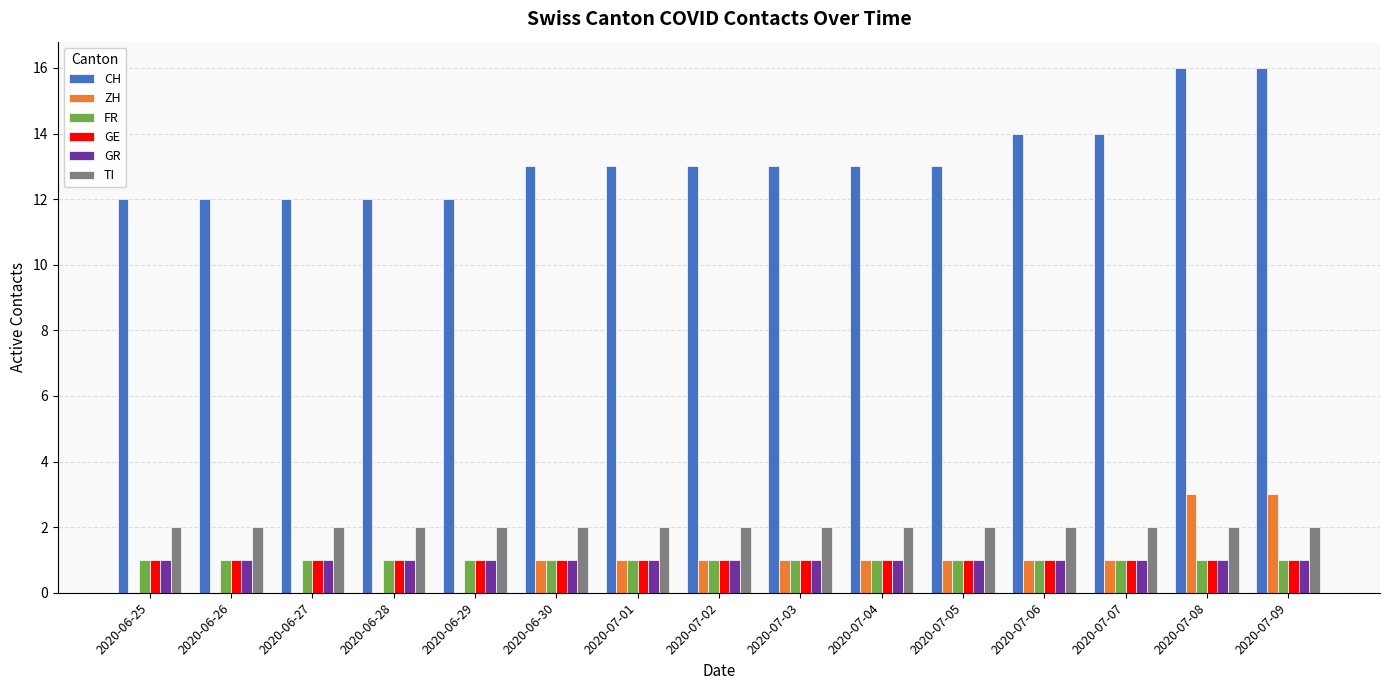

What is the greatest value displayed?

16